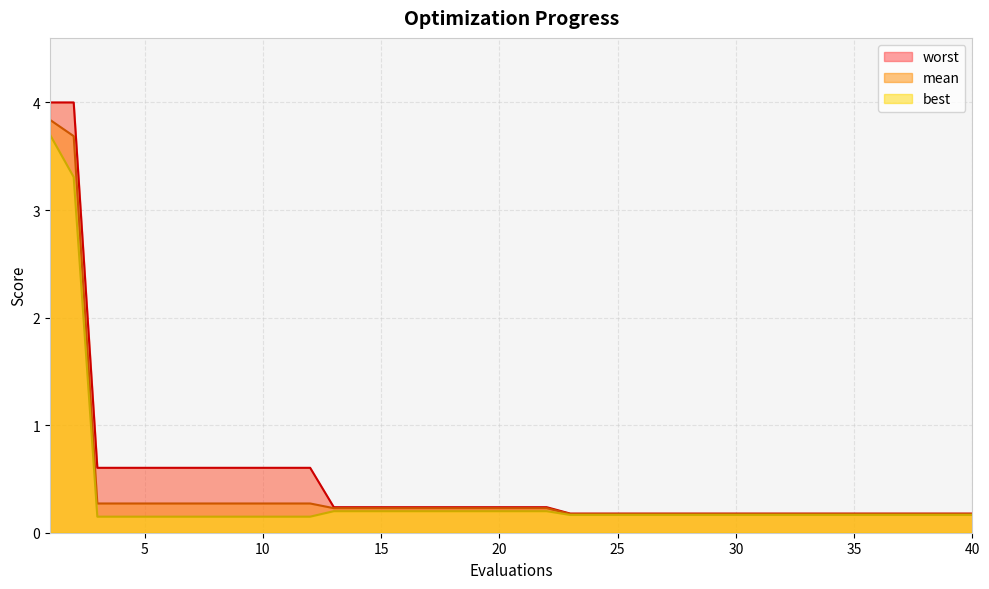

Rank the series at 31 from lowest to highest value.

best, mean, worst